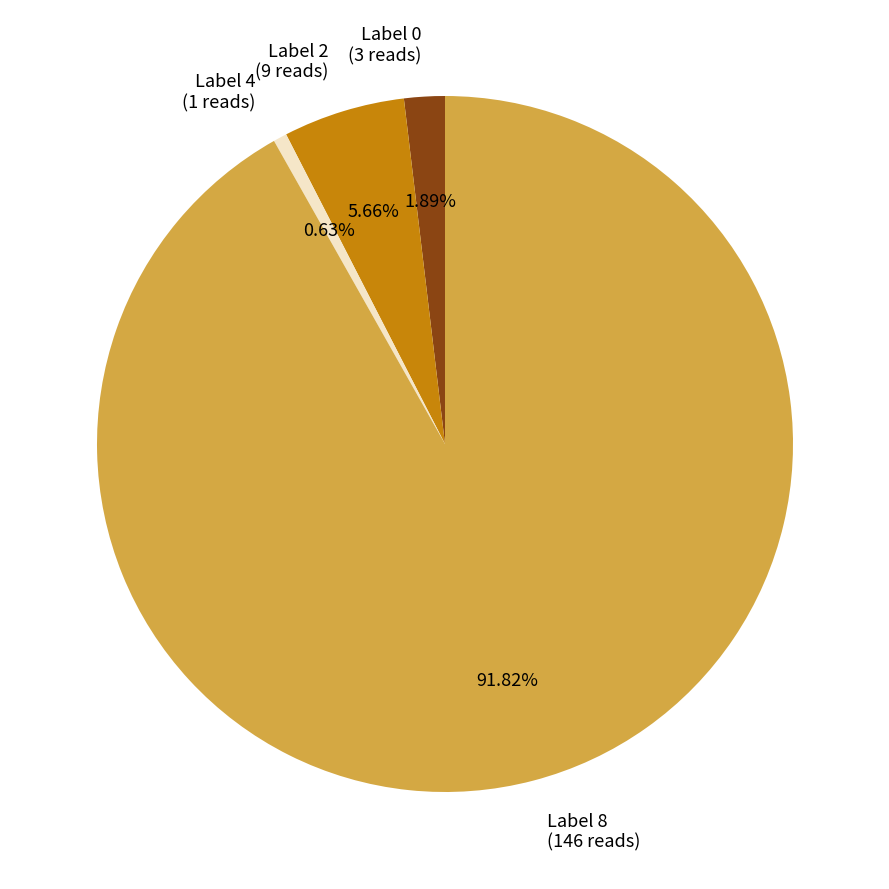

What is the smallest slice in the pie chart?

Label 4 (1 reads)